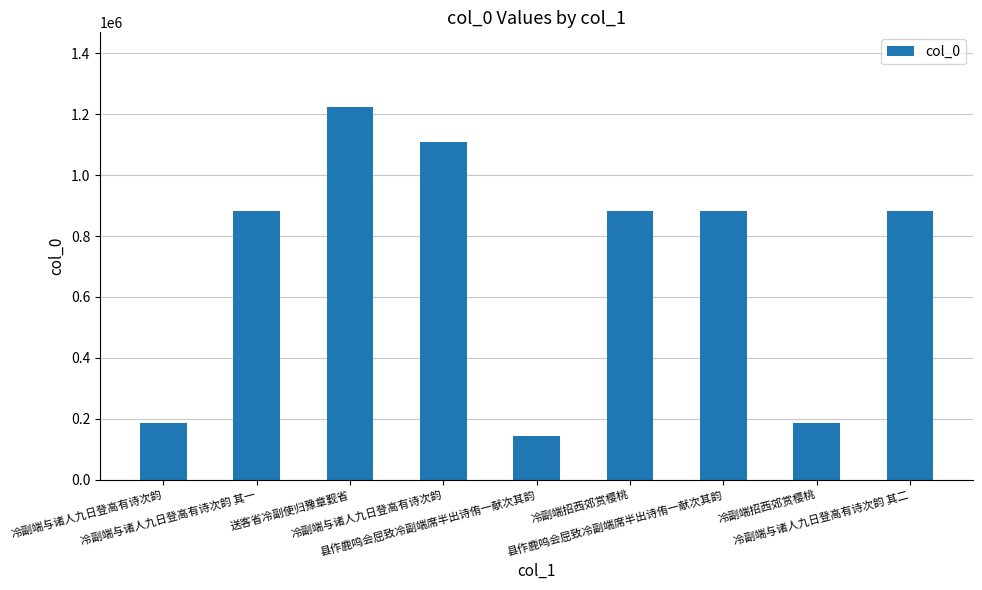

What is the maximum value shown in the chart?

1224371